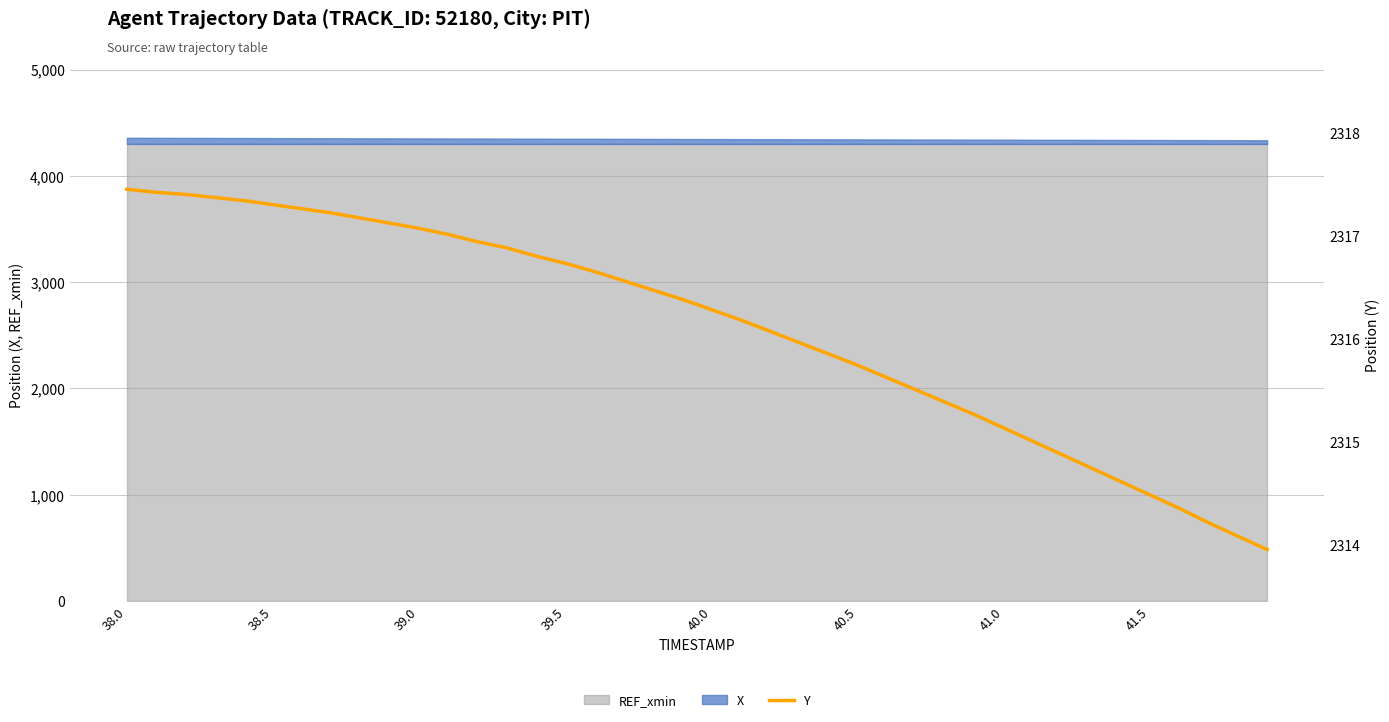

Is it true that the value at 13 is 2316.9?

True